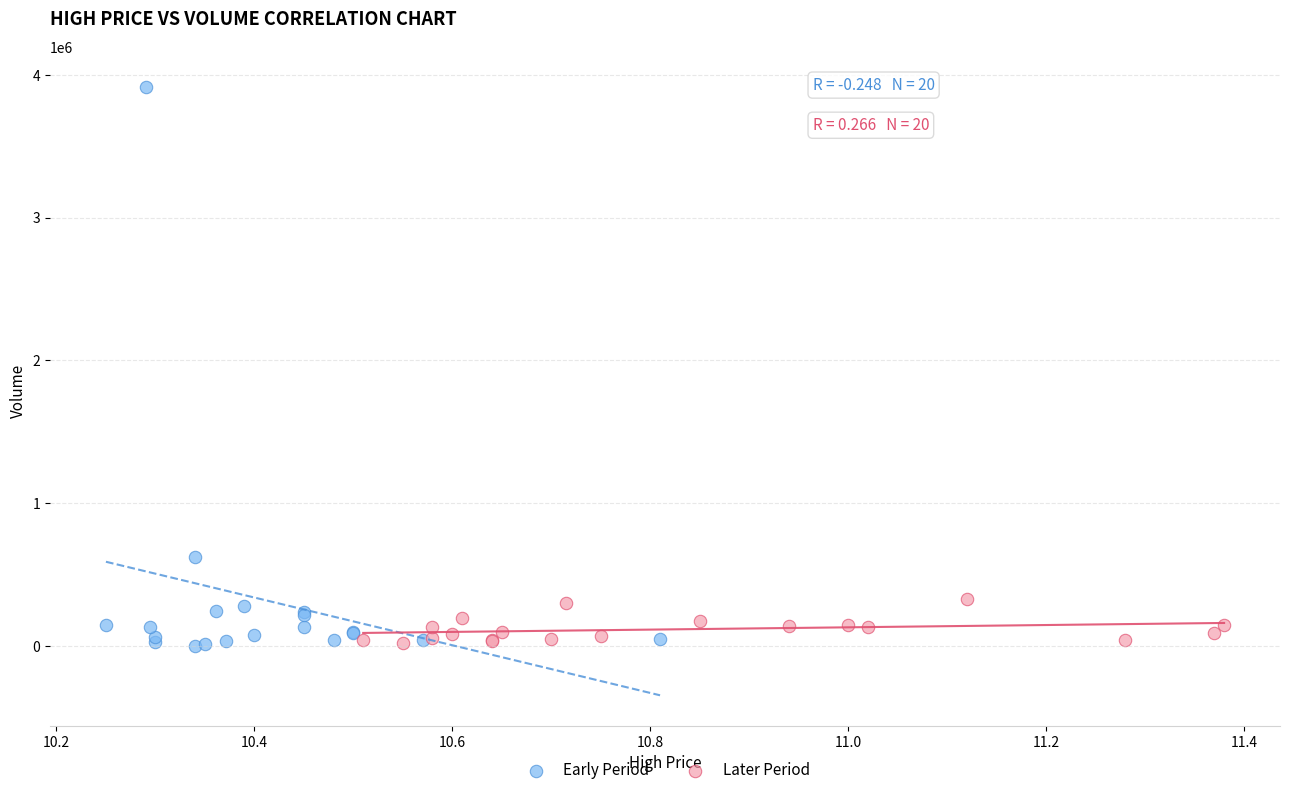

Which series has the widest spread of Y values?

Early Period